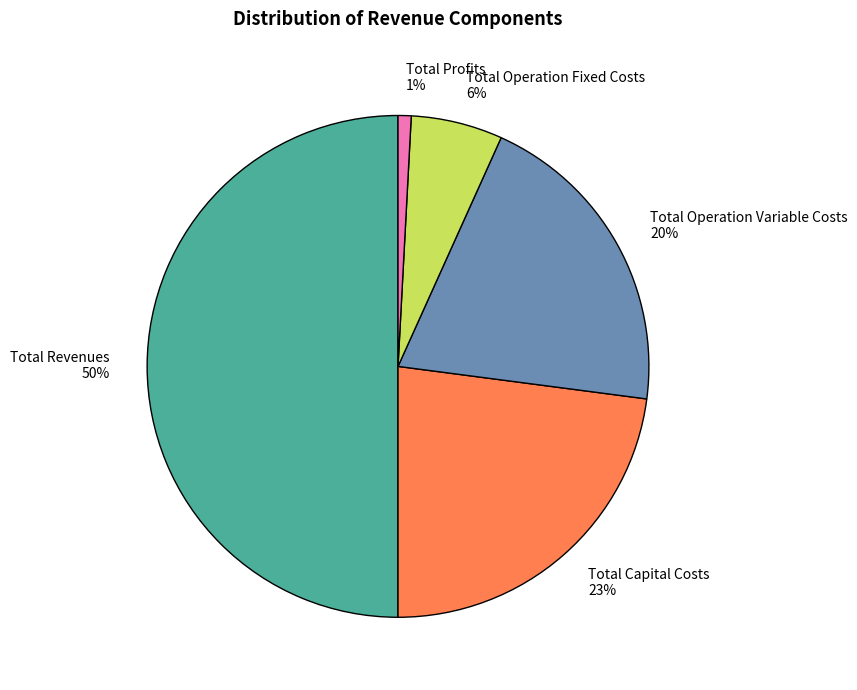

Which has a higher value, Total Operation Variable Costs 20% or Total Operation Fixed Costs 6%?

Total Operation Variable Costs 20%